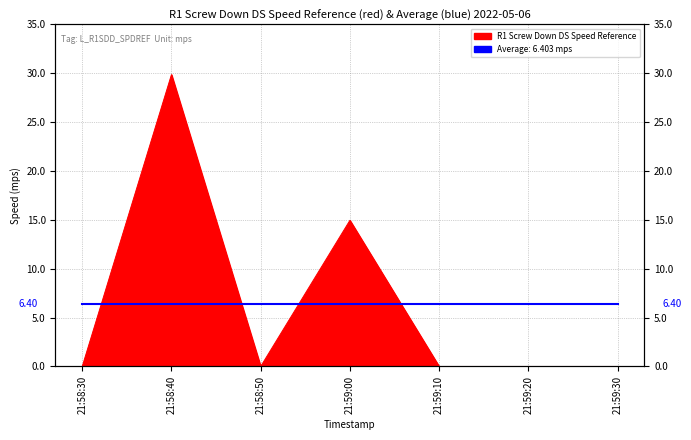

Rank the categories by value from highest to lowest.

21:58:40, 21:59:00, 21:58:30, 21:58:50, 21:59:10, 21:59:20, 21:59:30